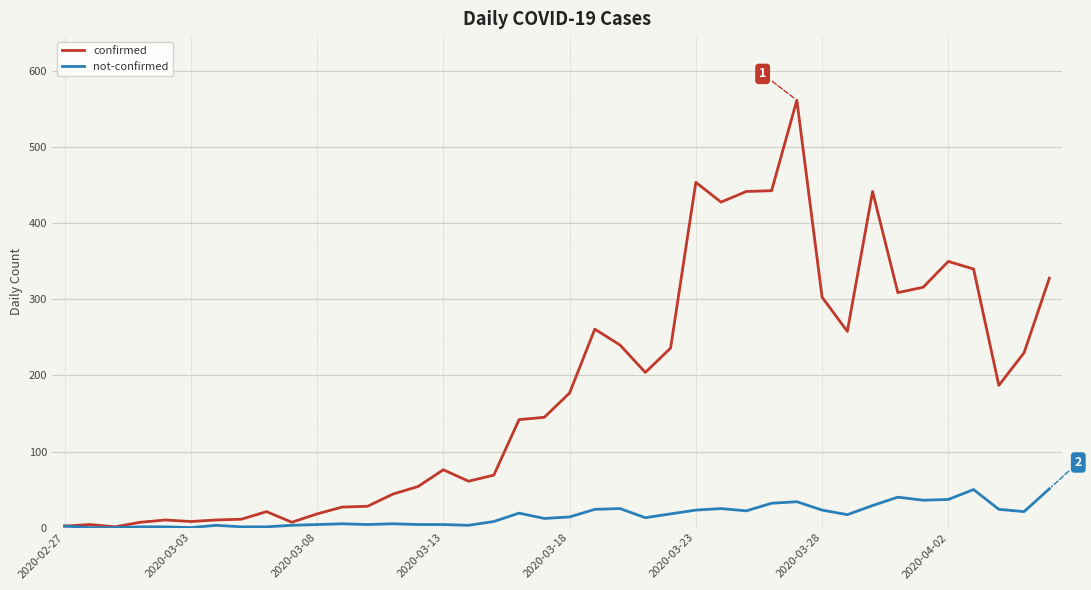

Rank the series by their maximum value, from lowest to highest.

not-confirmed, confirmed